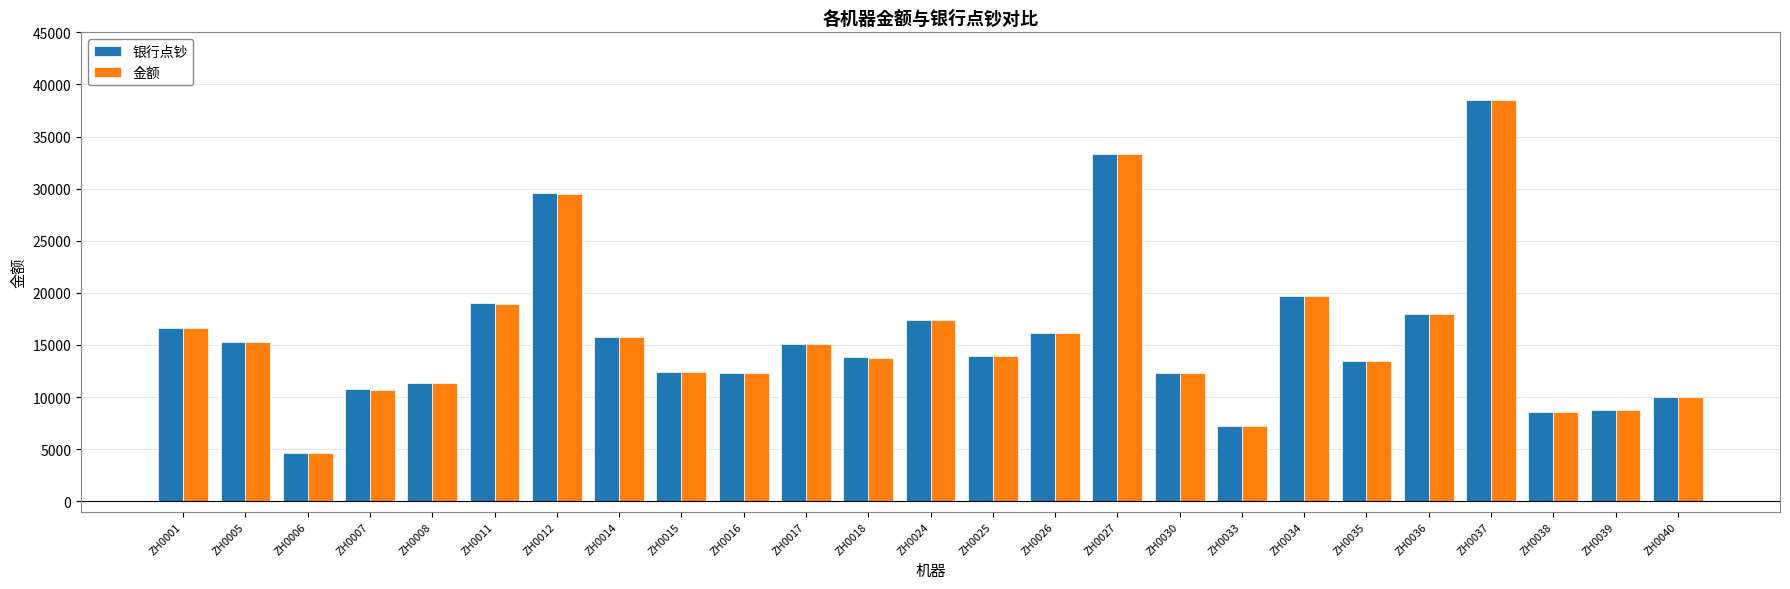

What is the difference between the maximum and minimum values in the 金额 series?

33820